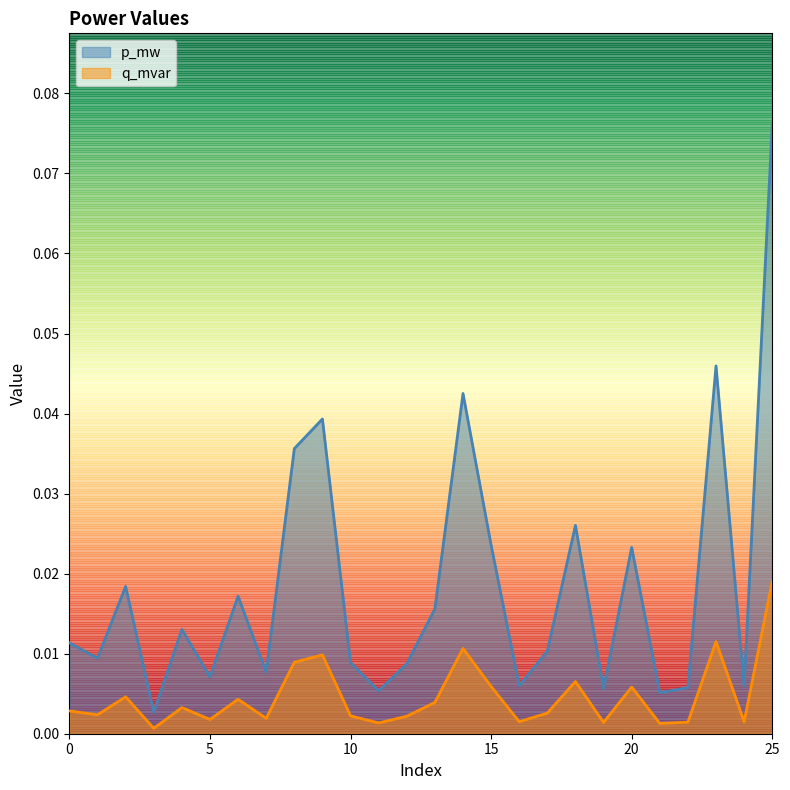

Rank the series at 8 from highest to lowest value.

p_mw, q_mvar